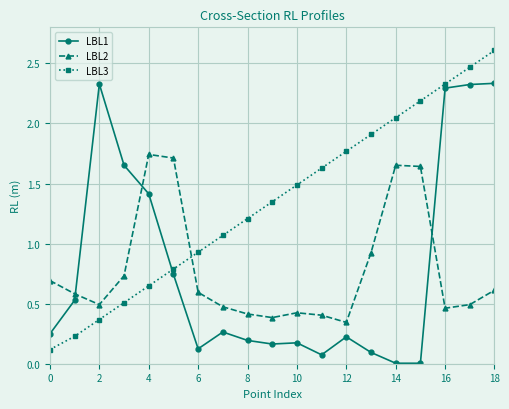

Does the chart have visible grid lines?

Yes